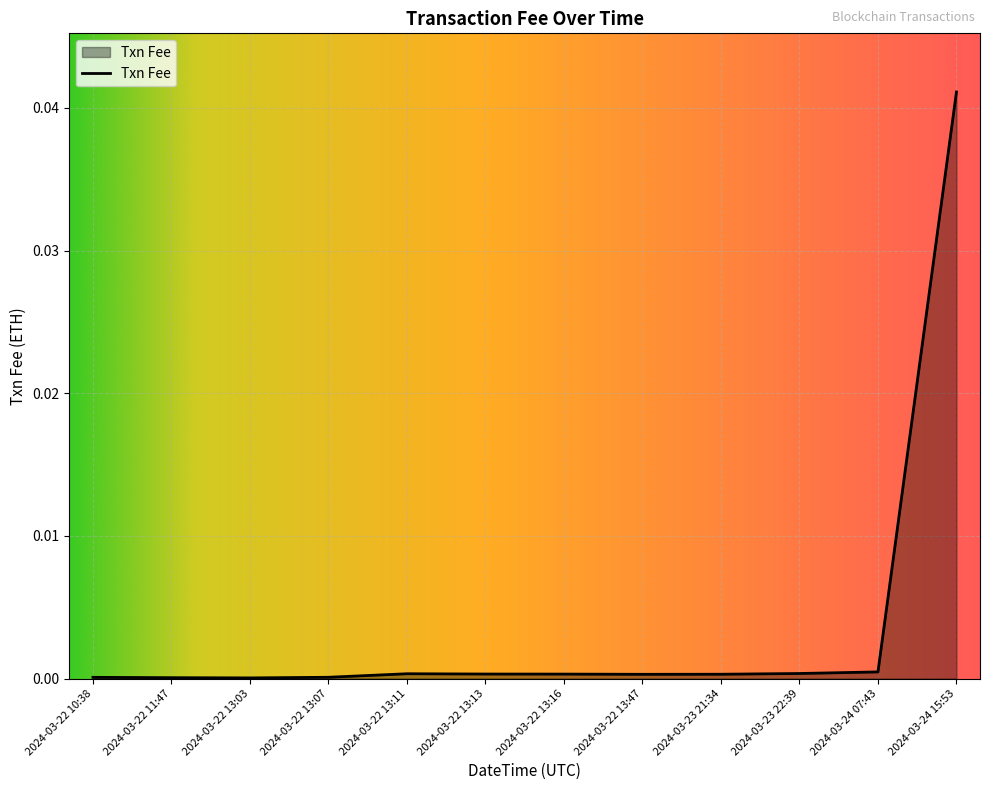

The chart shows a value of 0.0 at 2024-03-23 22:39. True or false?

True